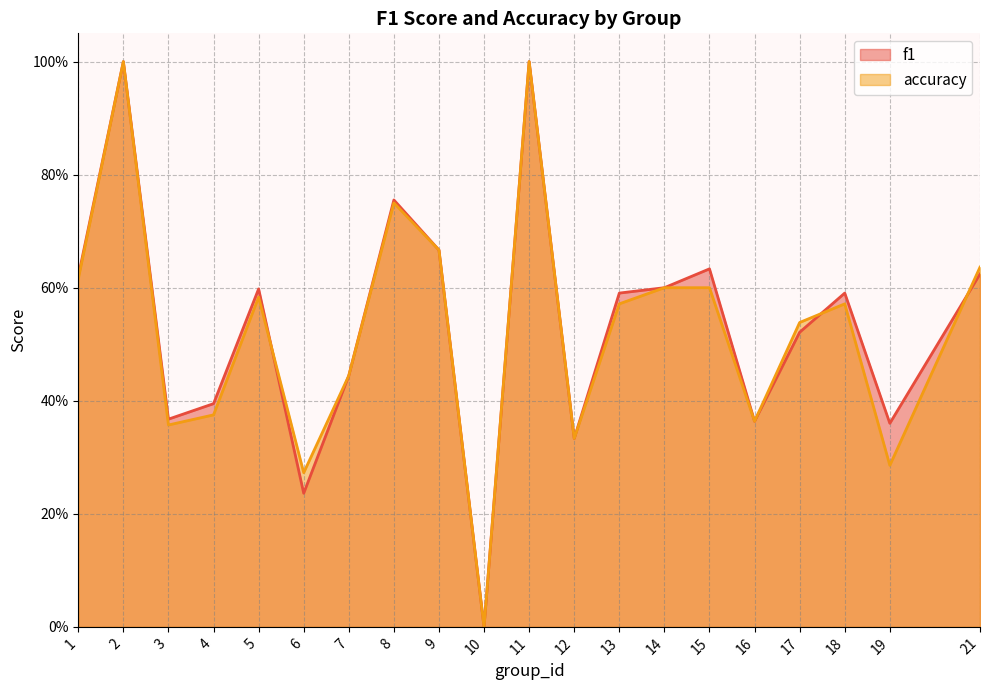

Reading left to right, transcribe all the data shown in this chart.

f1: 0.6	1.0	0.4	0.4	0.6	0.2	0.4	0.8	0.7	0.0	1.0	0.3	0.6	0.6	0.6	0.4	0.5	0.6	0.4	0.6
accuracy: 0.6	1.0	0.4	0.4	0.6	0.3	0.4	0.8	0.7	0.0	1.0	0.3	0.6	0.6	0.6	0.4	0.5	0.6	0.3	0.6